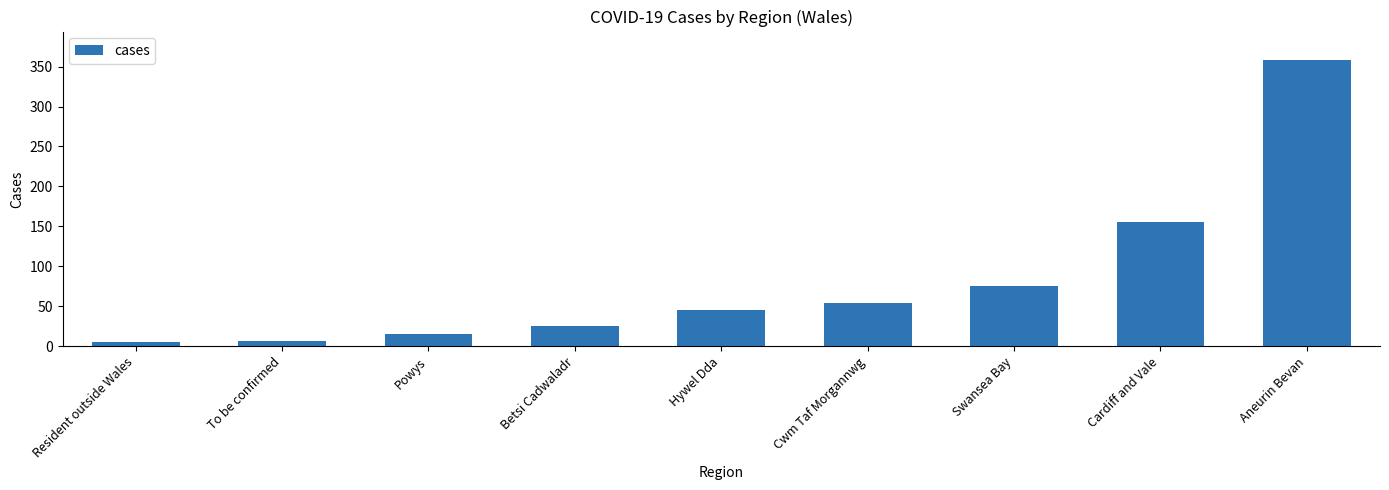

What is the label of the 7th bar from the left?

Swansea Bay